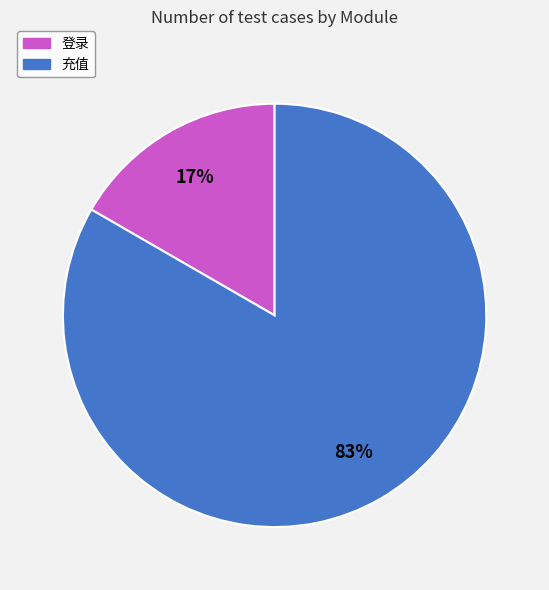

Rank the categories by value from highest to lowest.

充值, 登录